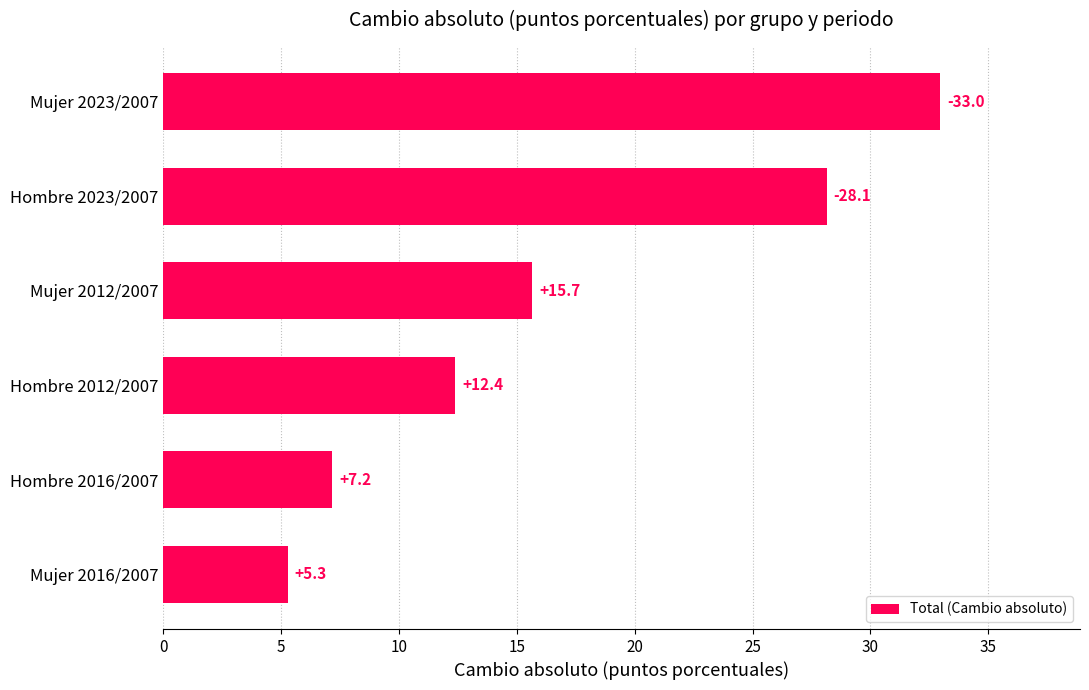

At which category does the chart reach its minimum across all series?

Mujer 2016/2007